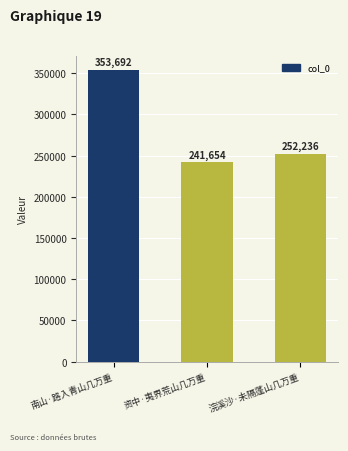

List the labels in order of value, largest first.

南山·路入青山几万重, 浣溪沙·未隔蓬山几万重, 资中·夷界荒山几万重